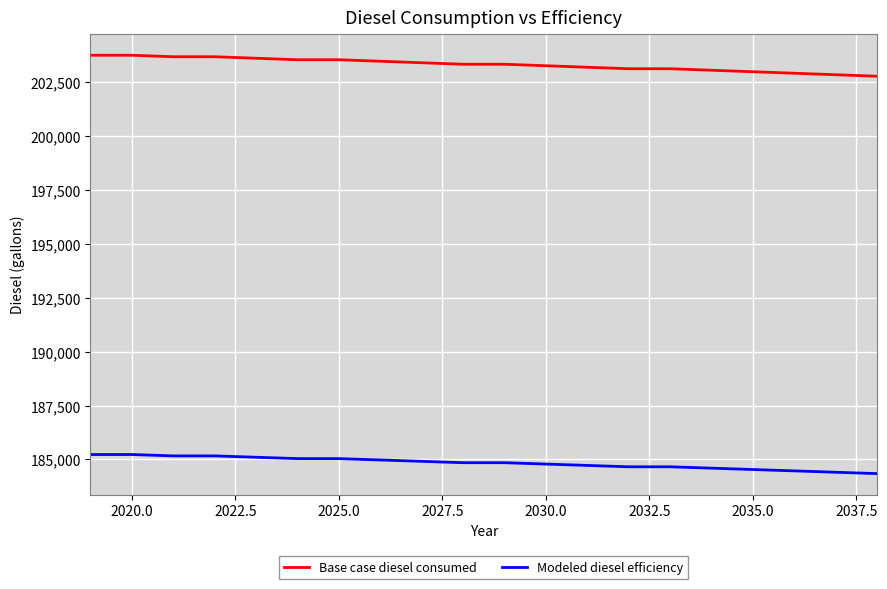

What is the sum of all Base case diesel consumed values?

4066407.9